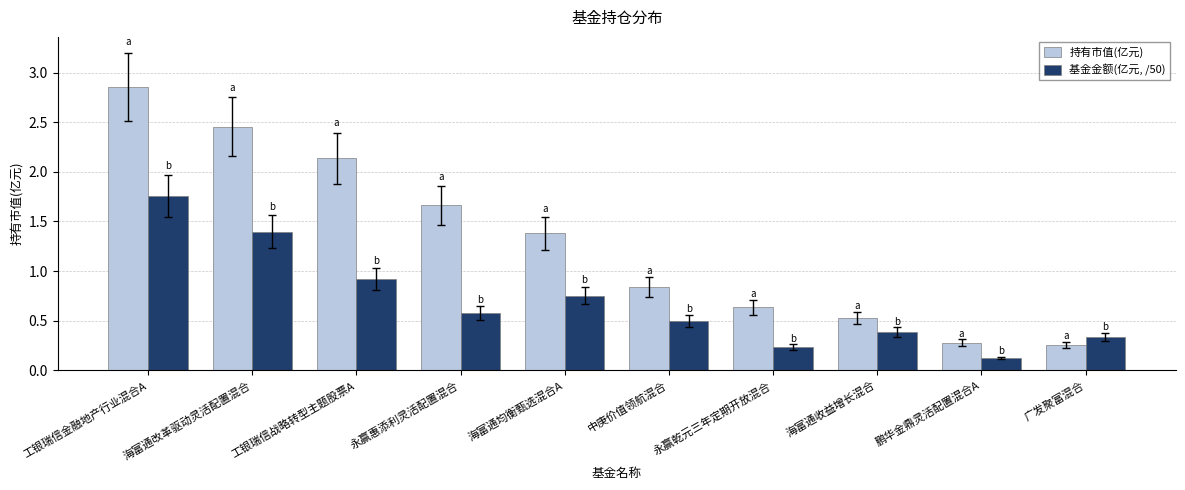

How many groups of bars are there?

10